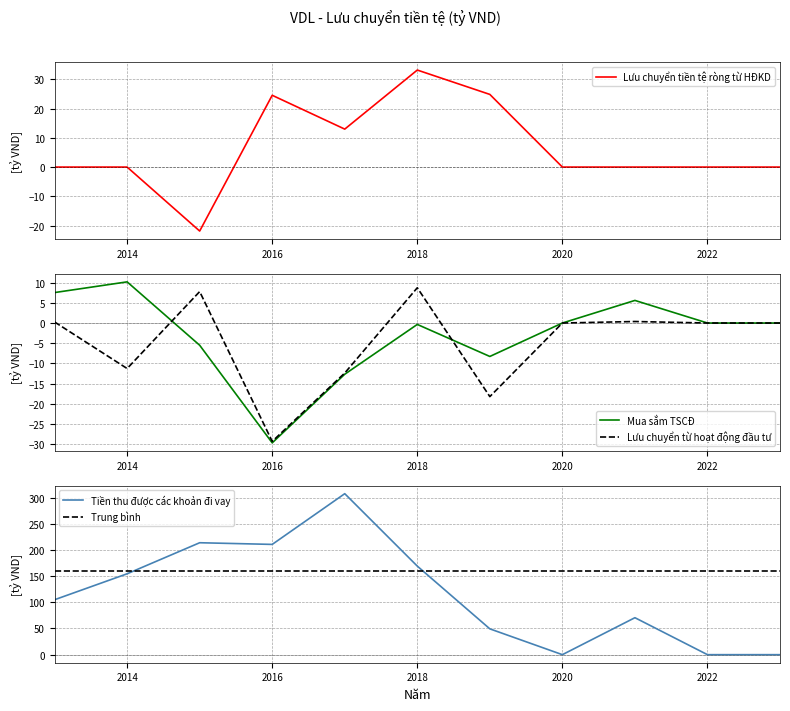

Reading right to left, extract all data points from this chart.

Lưu chuyển tiền tệ ròng từ HĐKD: 0.0	0.0	0.0	0.0	24.8	33.1	13.0	24.5	-21.9	0.0	0.0
Mua sắm TSCĐ: 0.0	0.0	5.6	0.0	-8.3	-0.3	-12.7	-29.7	-5.5	10.2	7.5
Lưu chuyển từ hoạt động đầu tư: 0.0	0.0	0.4	0.0	-18.2	8.7	-12.4	-29.3	7.8	-11.3	0.3
Tiền thu được các khoản đi vay: 0.0	0.0	70.6	0.0	49.3	169.1	307.4	210.6	213.7	154.5	104.9
Trung bình: 160.0	160.0	160.0	160.0	160.0	160.0	160.0	160.0	160.0	160.0	160.0